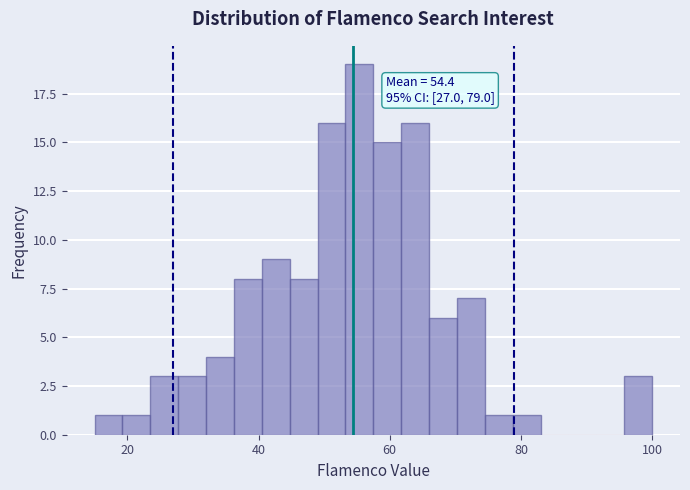

Read against the x-axis, roughly where is the centre of the tallest bar?

56